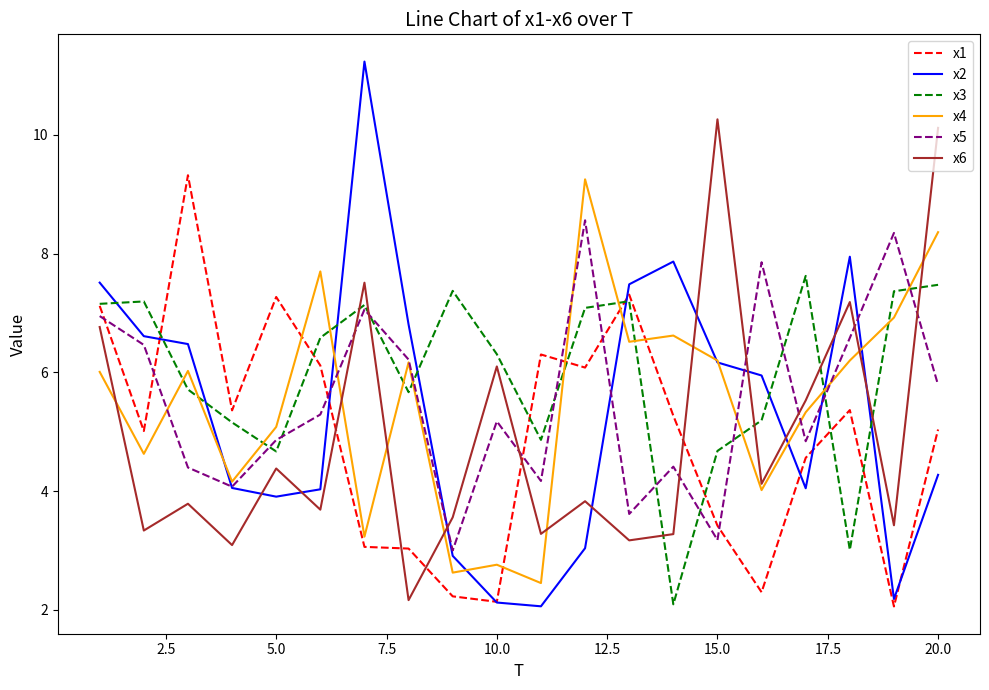

Which series has the largest total across all categories?

x3